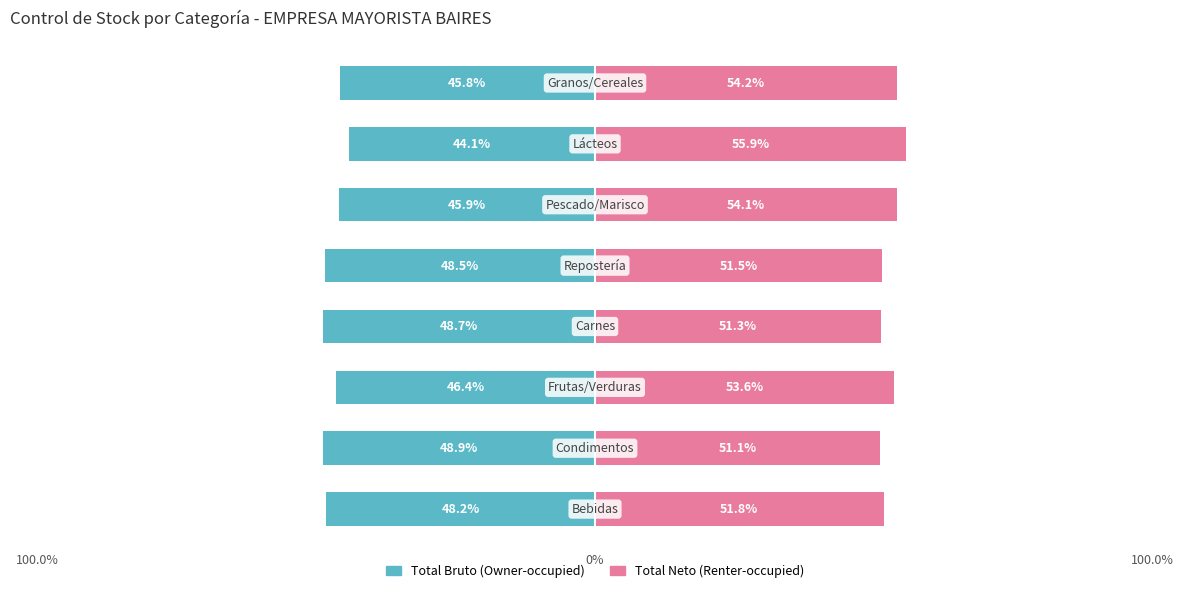

What are all the series names shown in the legend?

Owner-occupied, Renter-occupied